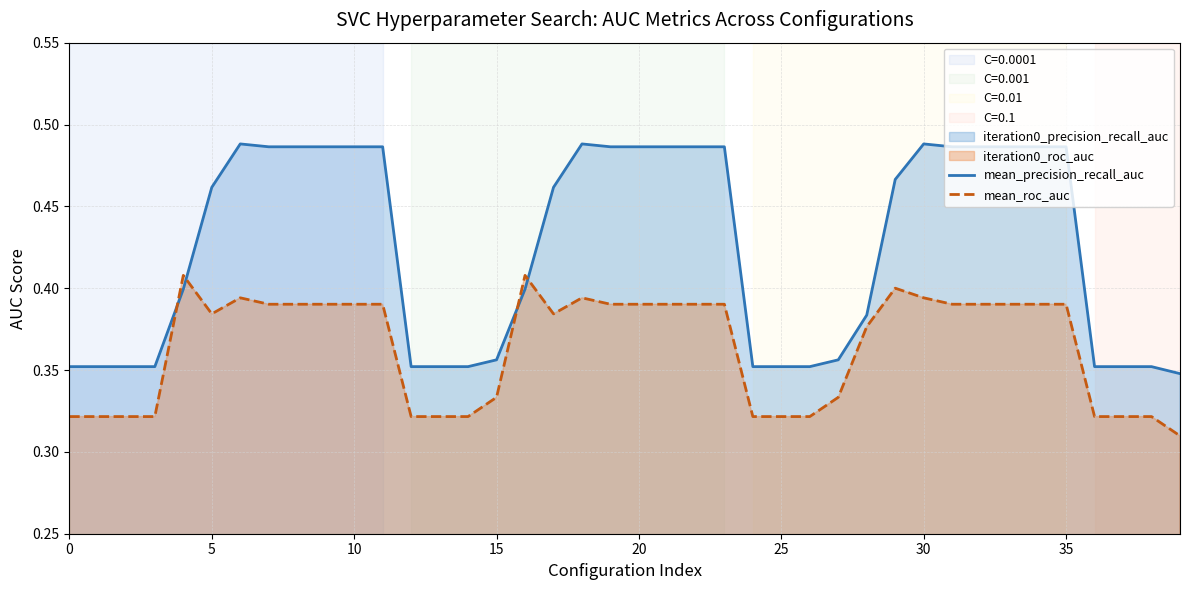

True or false: mean_roc_auc has a value of 0.5 at 0.

False